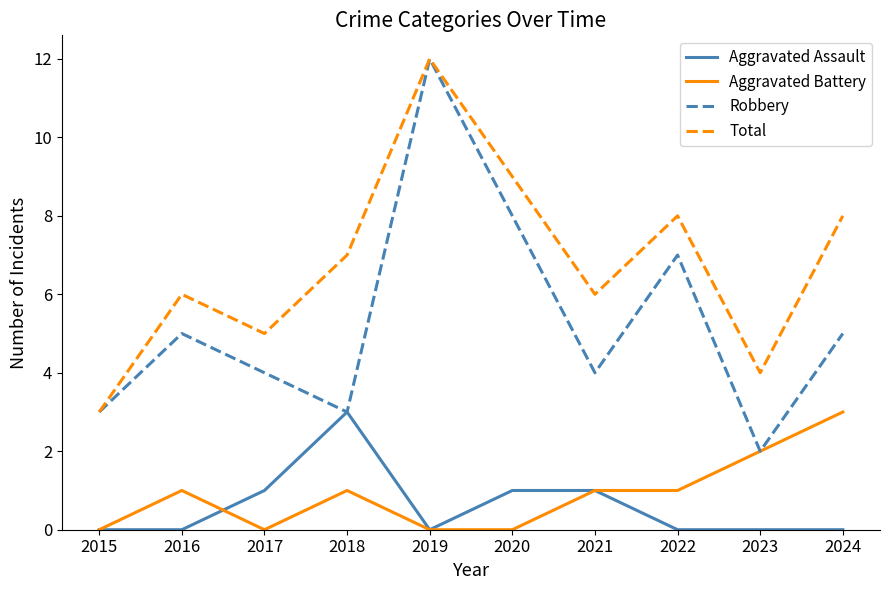

Is it true that Aggravated Assault equals 1 at 2017?

True